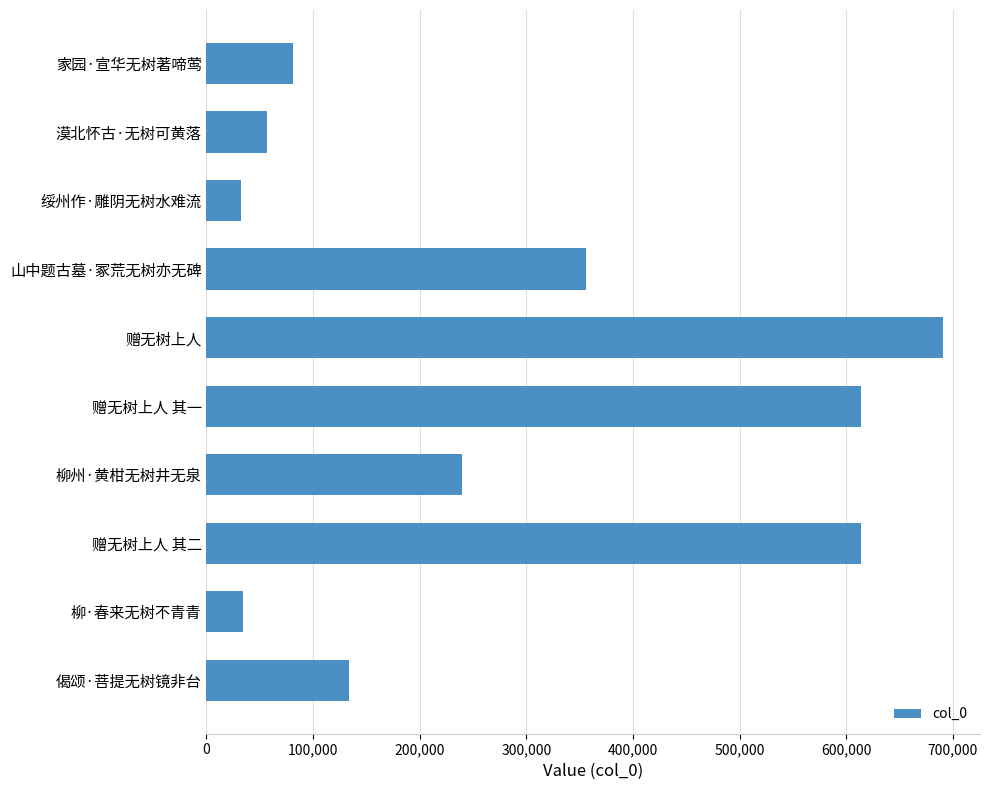

What is the difference between the values at 家园·宣华无树著啼莺 and 绥州作·雕阴无树水难流?

49021